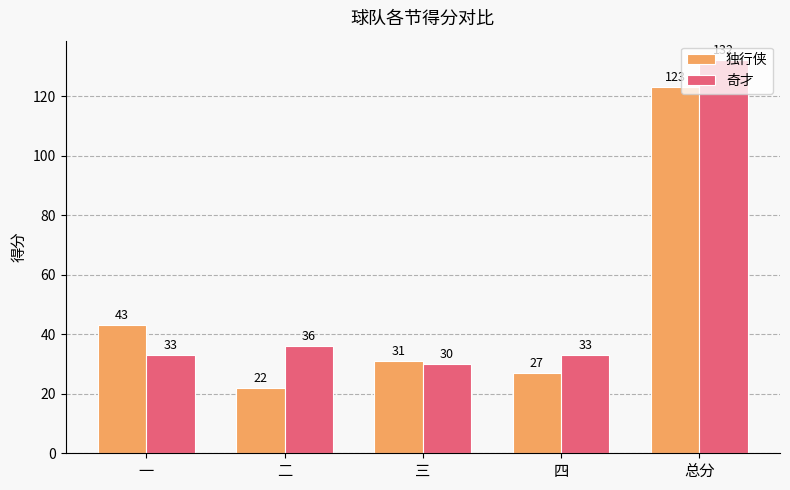

List the labels in order of 独行侠 value, largest first.

总分, 一, 三, 四, 二